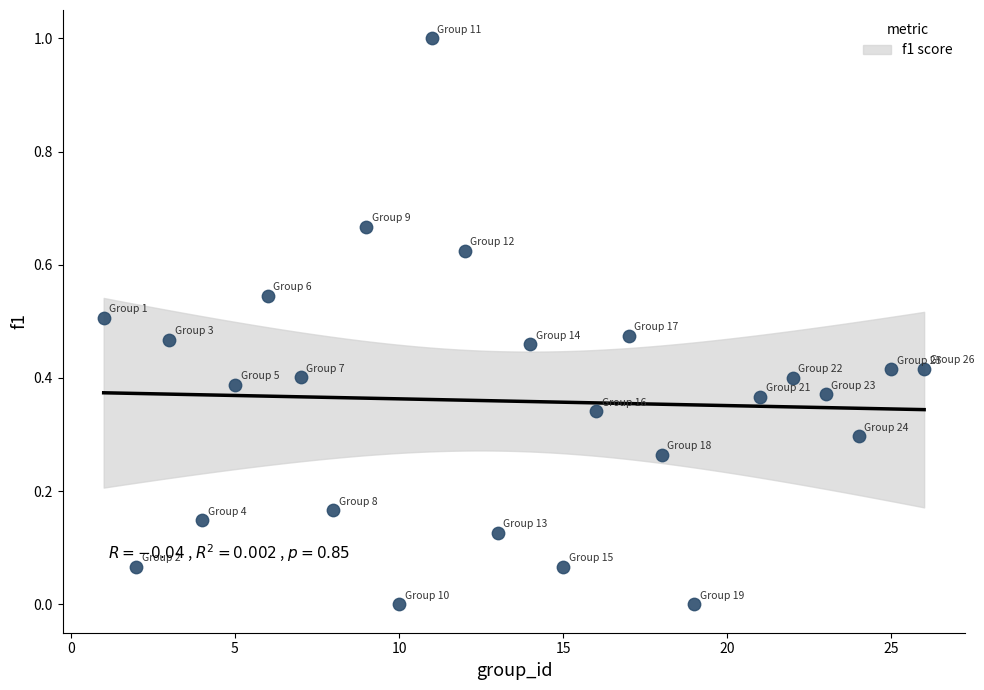

What is the range of Y values (max minus min)?

1.0